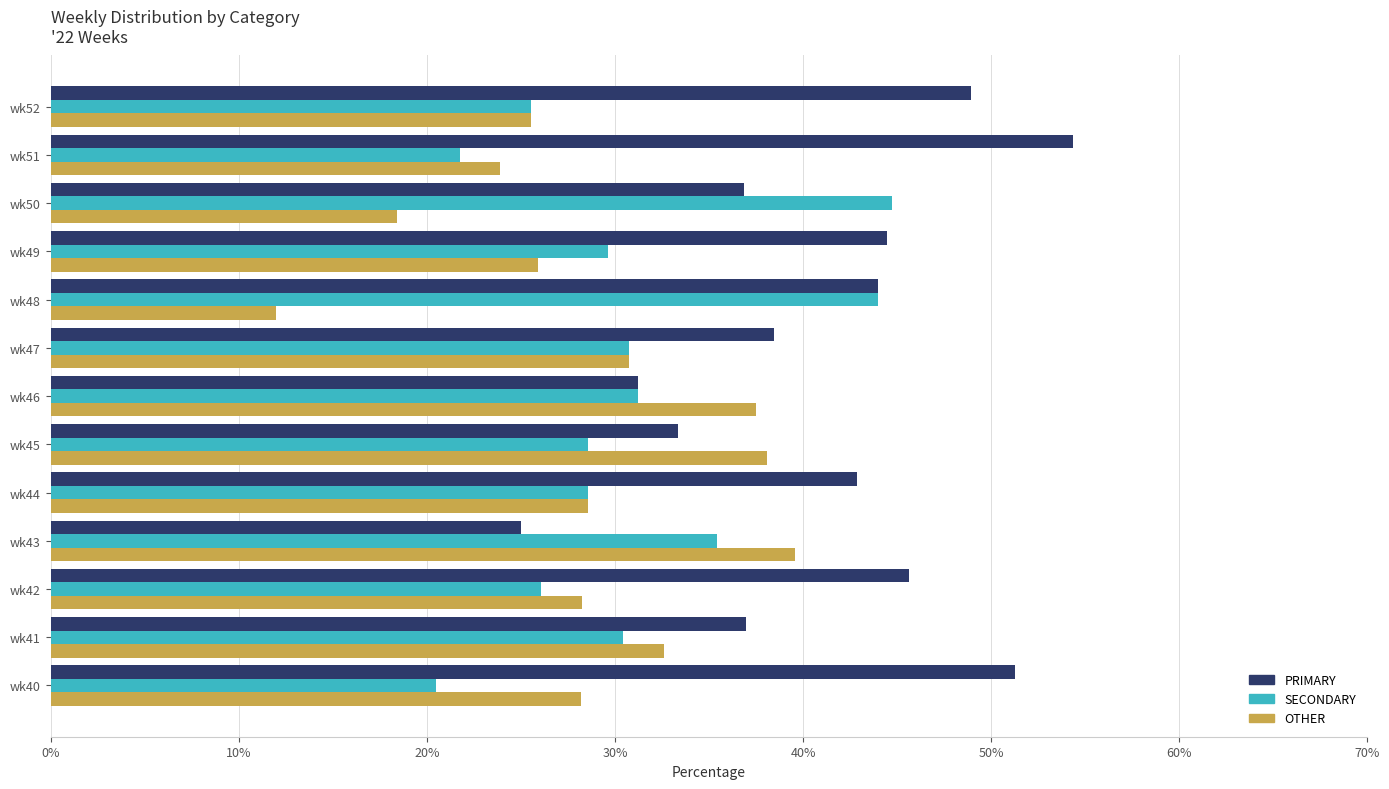

Which label corresponds to the smallest value in the chart?

wk48